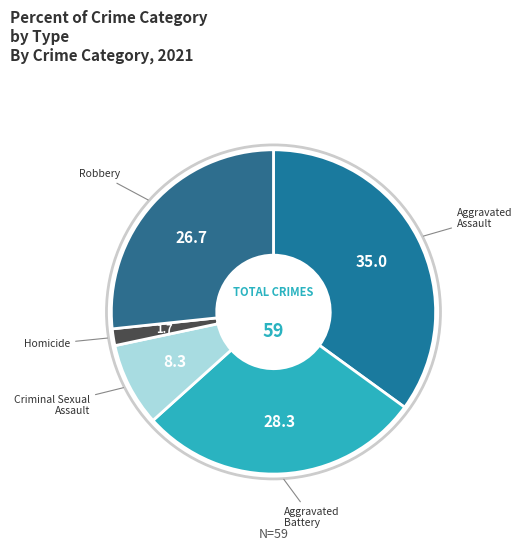

What is the largest slice in the pie chart?

Aggravated Assault